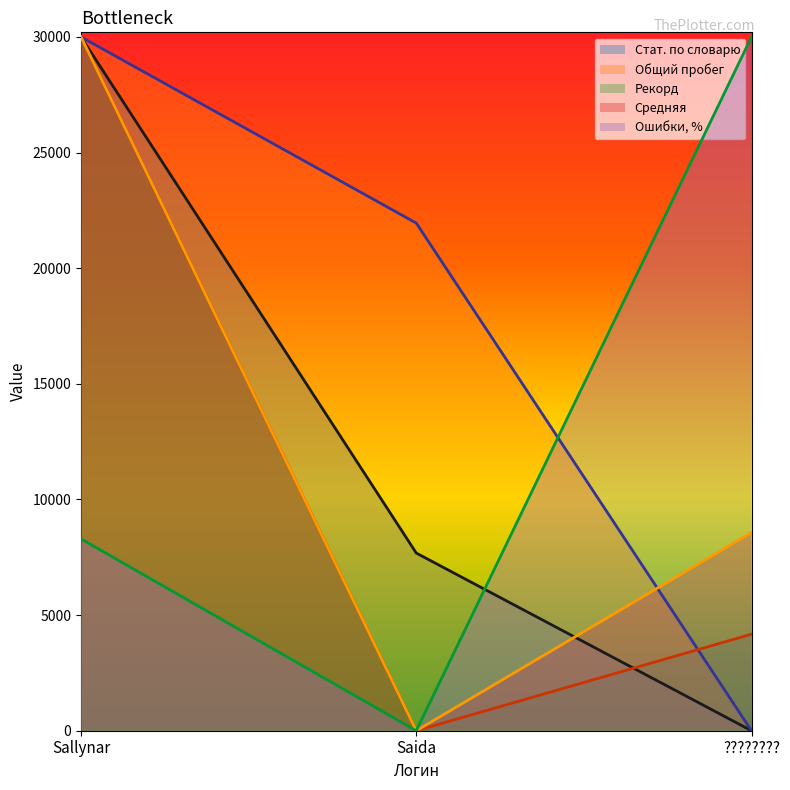

Rank the series at Saida from lowest to highest value.

Рекорд, Средняя, Ошибки, %, Стат. по словарю, Общий пробег